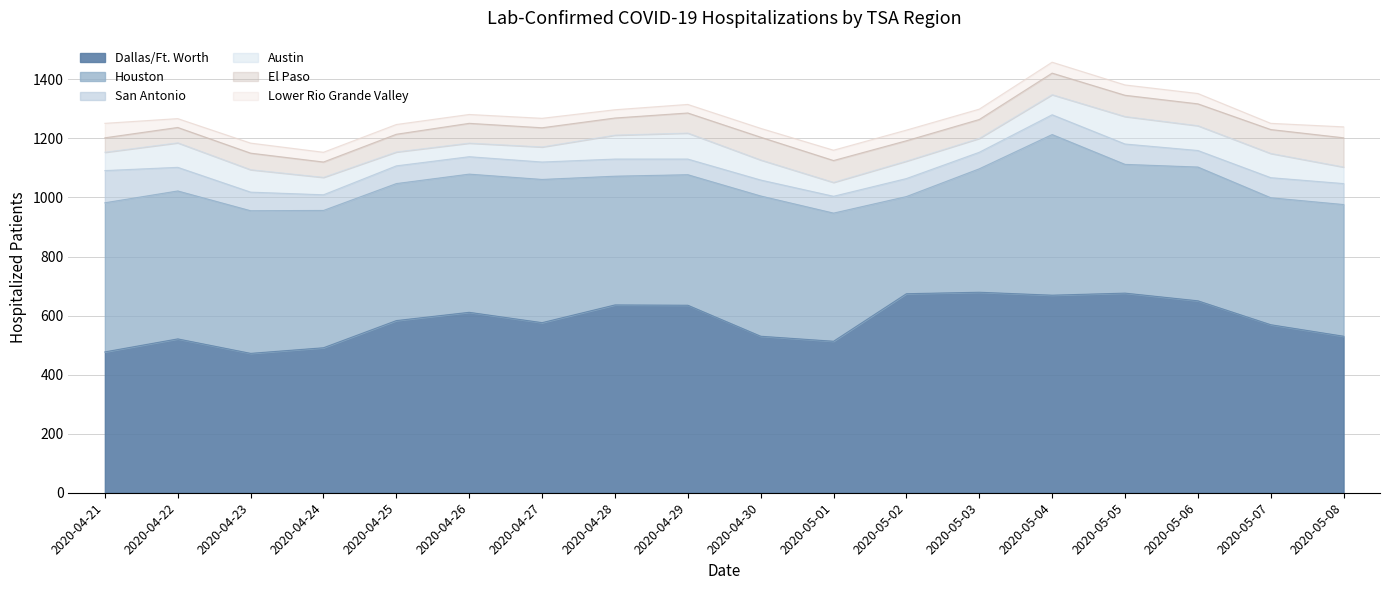

What value does the Dallas/Ft. Worth series have at 2020-04-25, to the nearest 5?

585